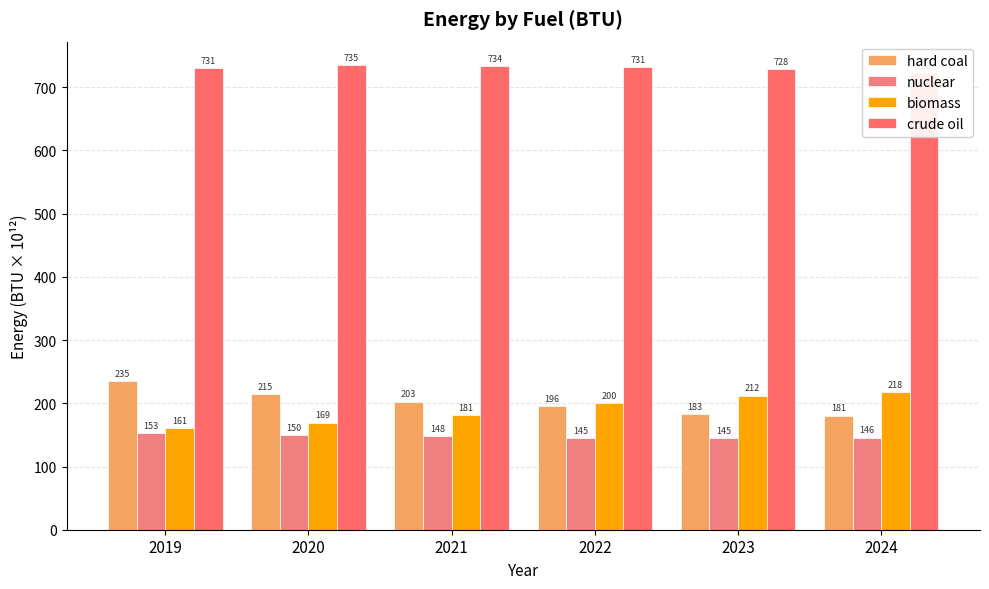

At which category is the sum across all series the highest?

2019